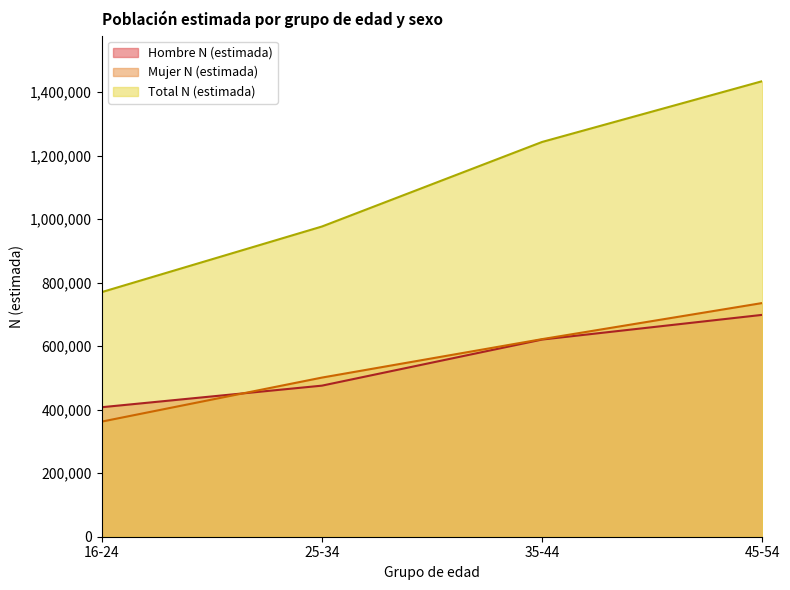

Which series has the largest total across all categories?

Total N (estimada)